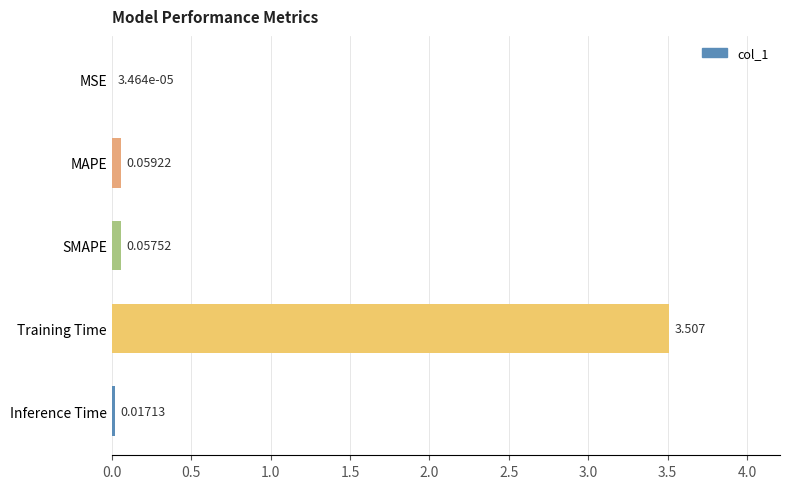

Which label corresponds to the largest value in the chart?

Training Time